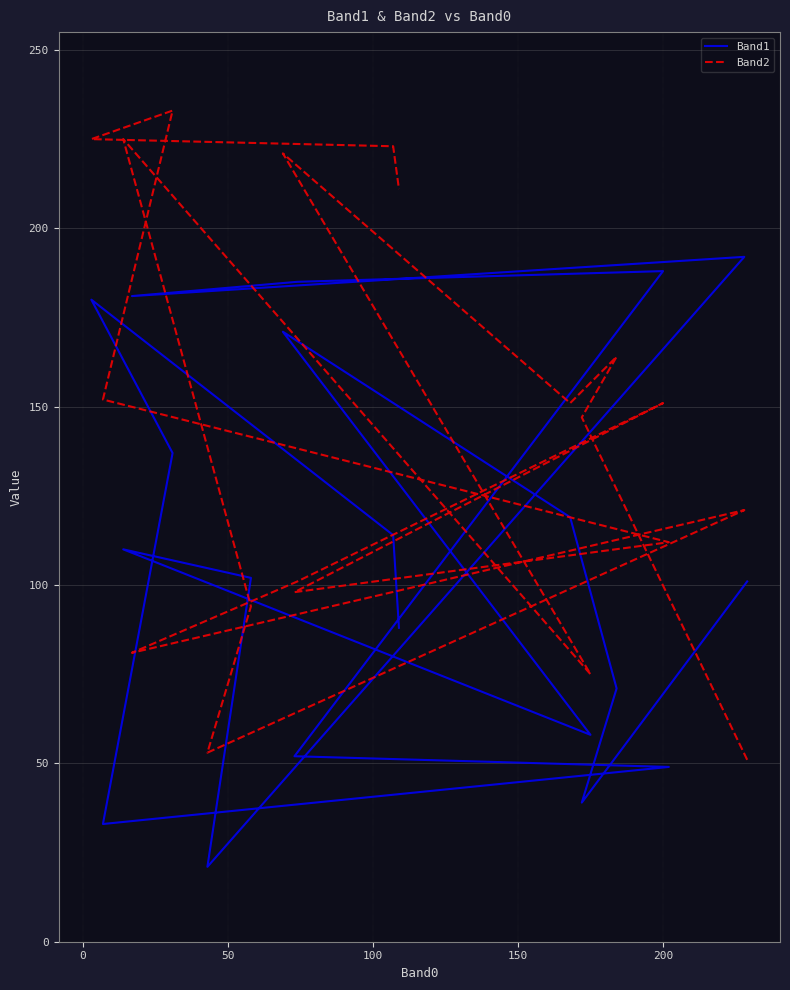

How many times do Band2 and Band1 cross each other?

5